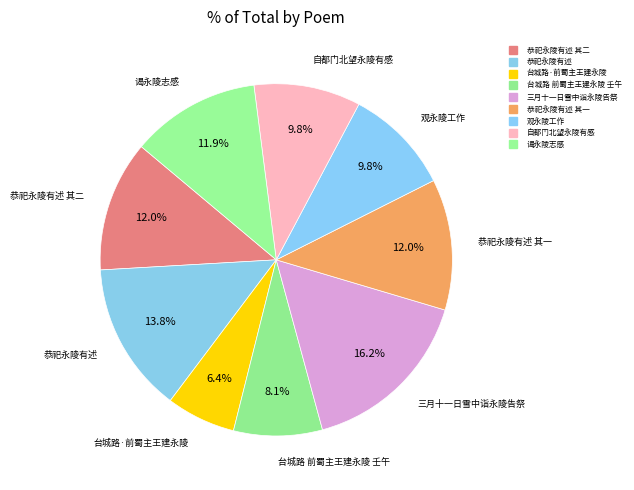

How many slices are in this pie chart?

9